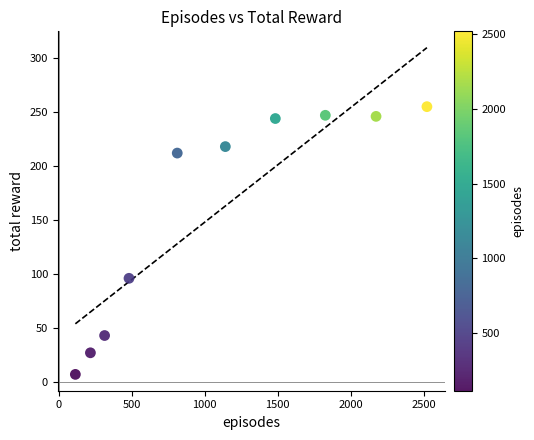

What Y value in the scatter plot is closest to 131?

96